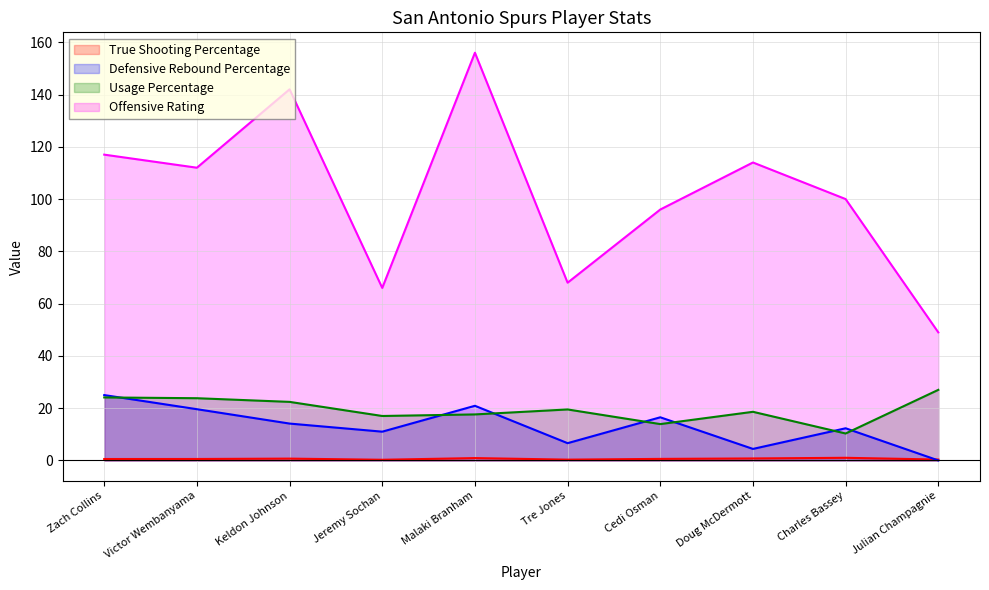

What are all the series names shown in the legend?

True Shooting Percentage, Defensive Rebound Percentage, Usage Percentage, Offensive Rating